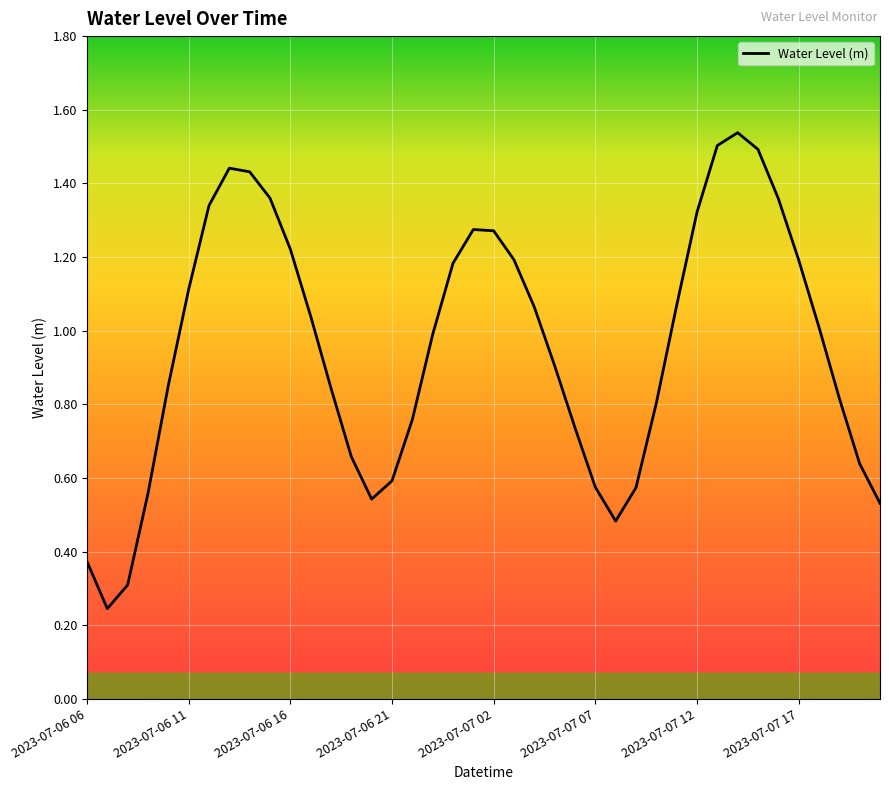

What is the value of the 40th point from the left?

0.5